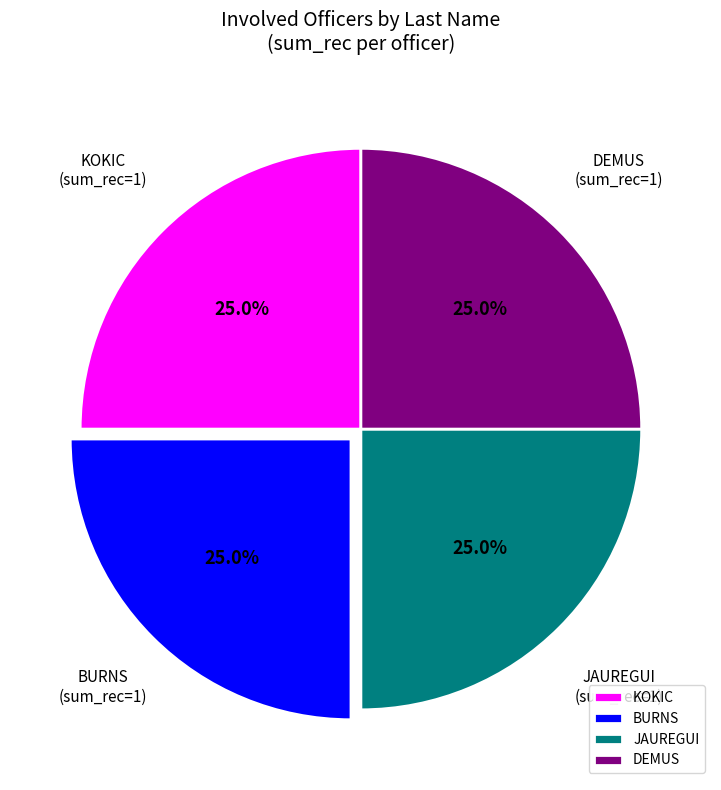

Does BURNS account for over 50% of the chart?

No